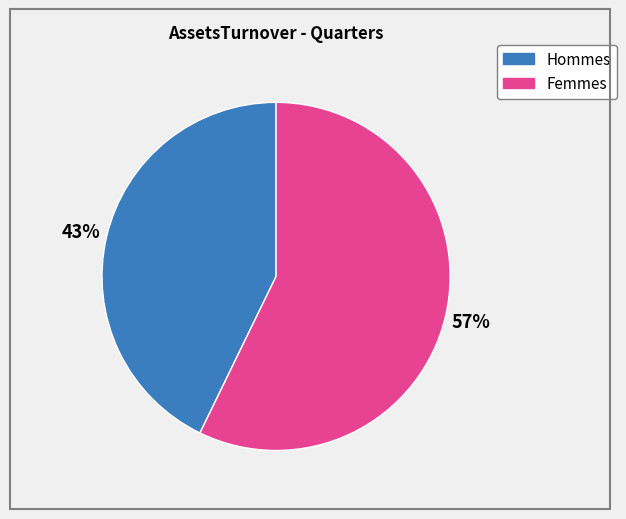

To the nearest percent, what is the average slice percentage?

50%